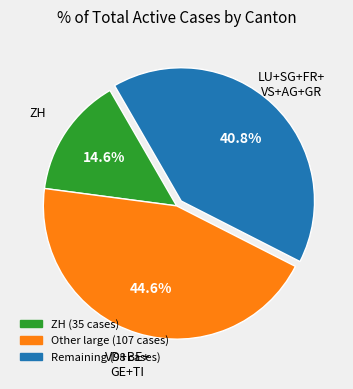

Count the number of slices in the pie.

3